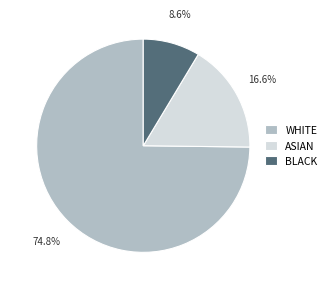

Count the number of slices in the pie.

3